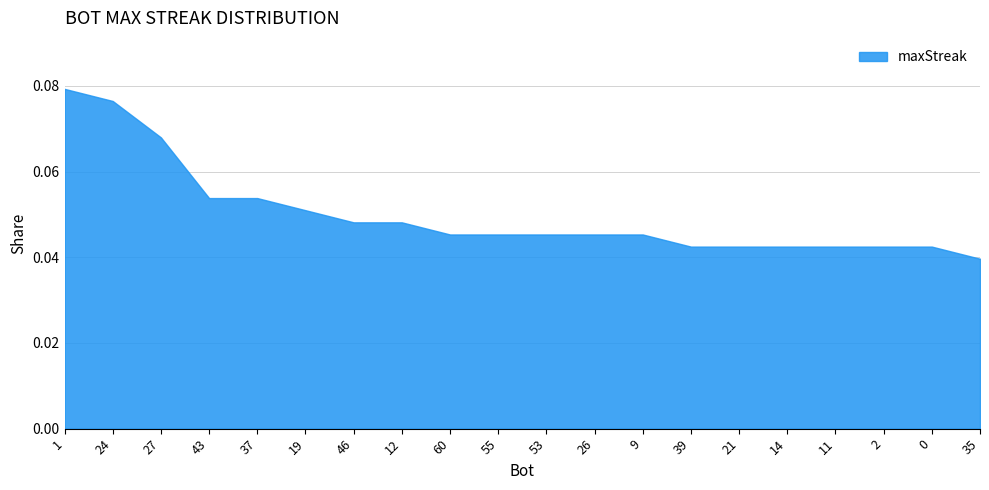

At which label is the value closest to 0?

35